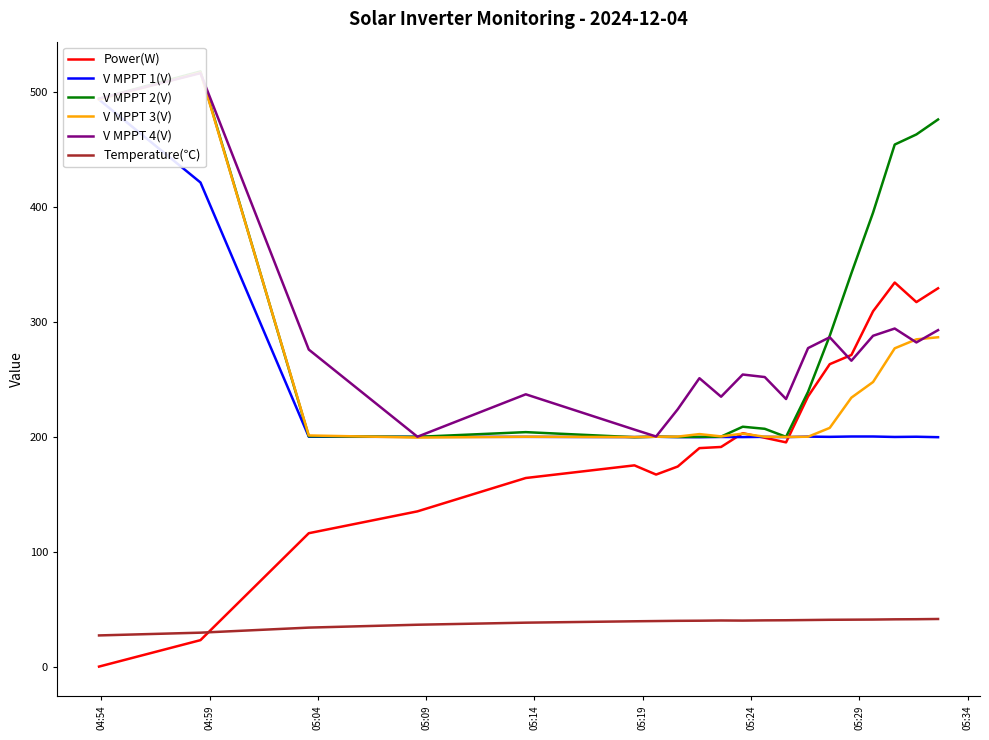

What is the maximum value for Power(W)?

334.0